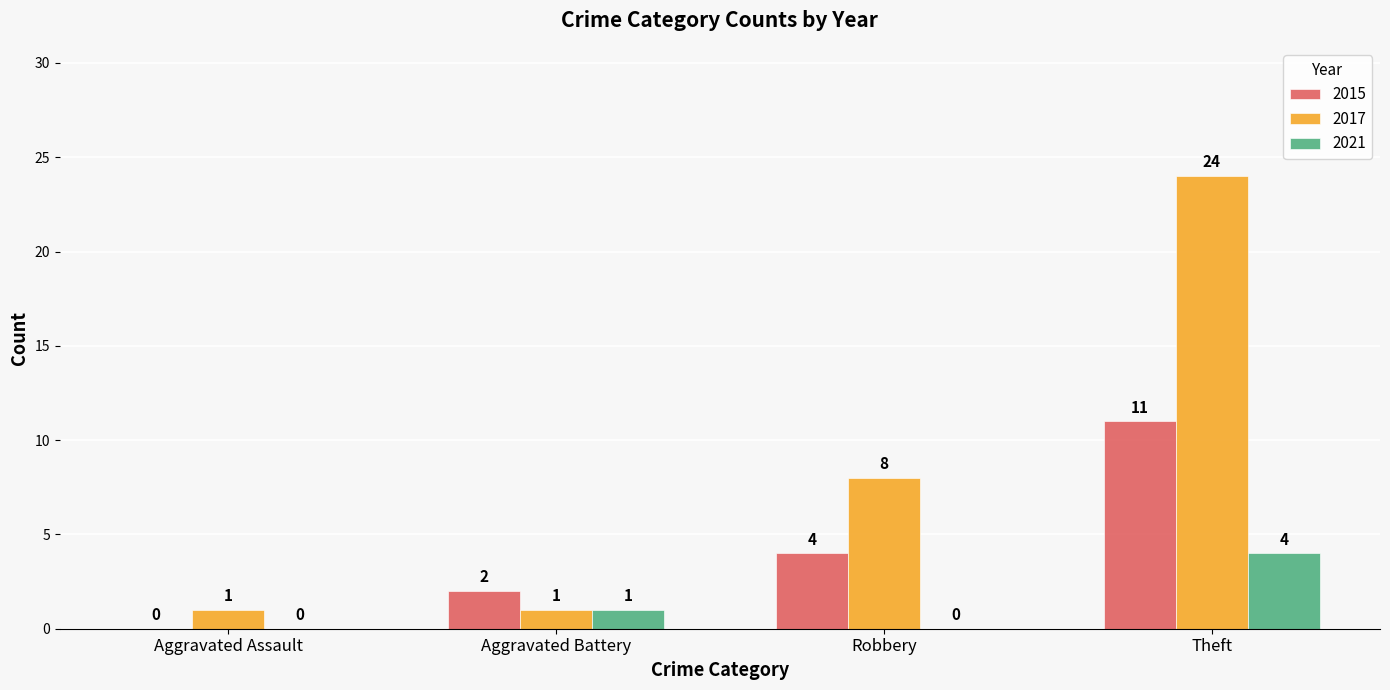

Which label corresponds to the largest value in the chart?

Theft